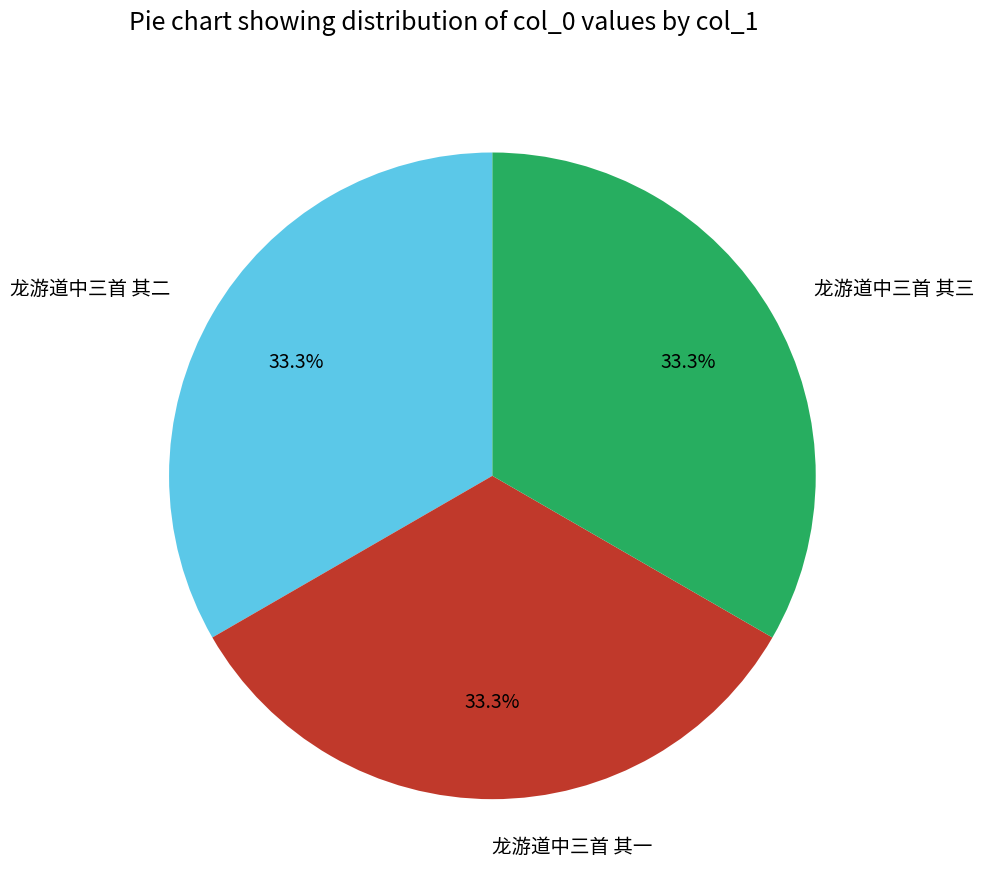

Approximately how many times larger is the value at 龙游道中三首 其二 compared to 龙游道中三首 其一?

1.0